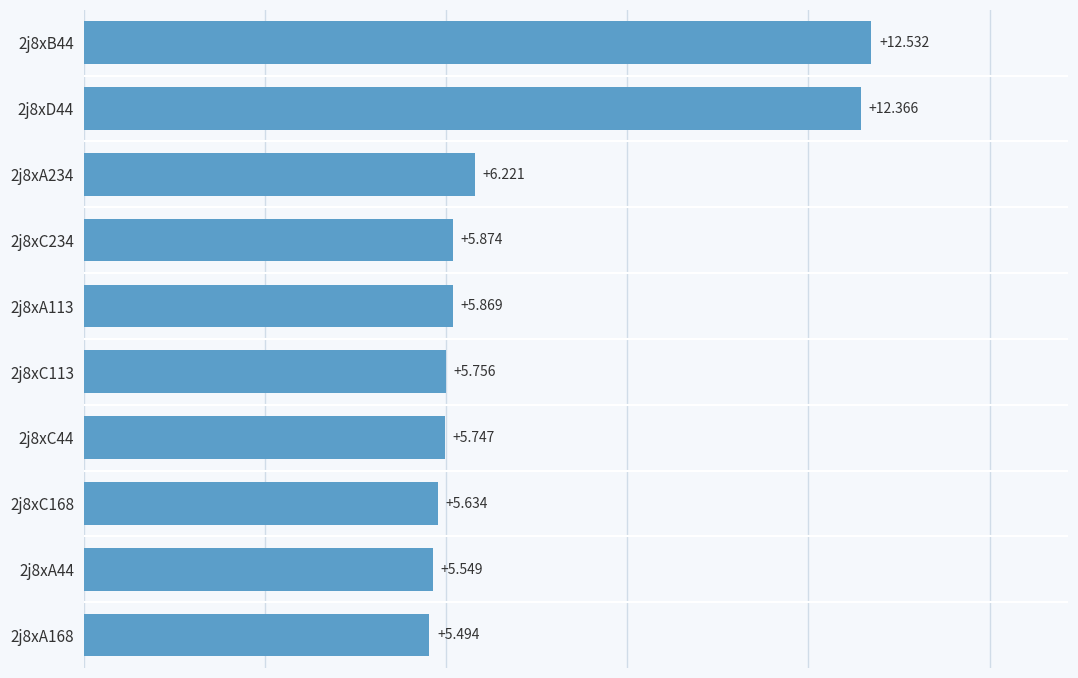

Which label corresponds to the largest value in the chart?

2j8xB44